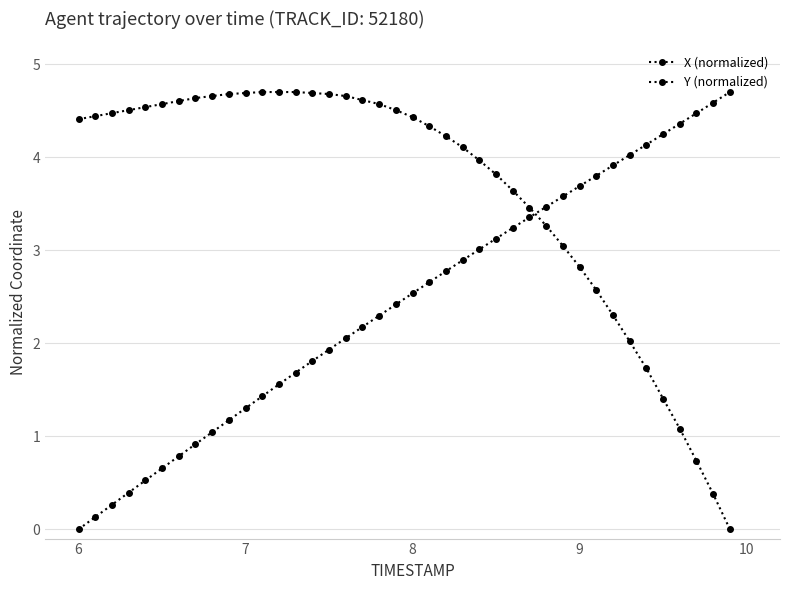

What is the difference between the maximum and second lowest values in the X (normalized) series?

4.6